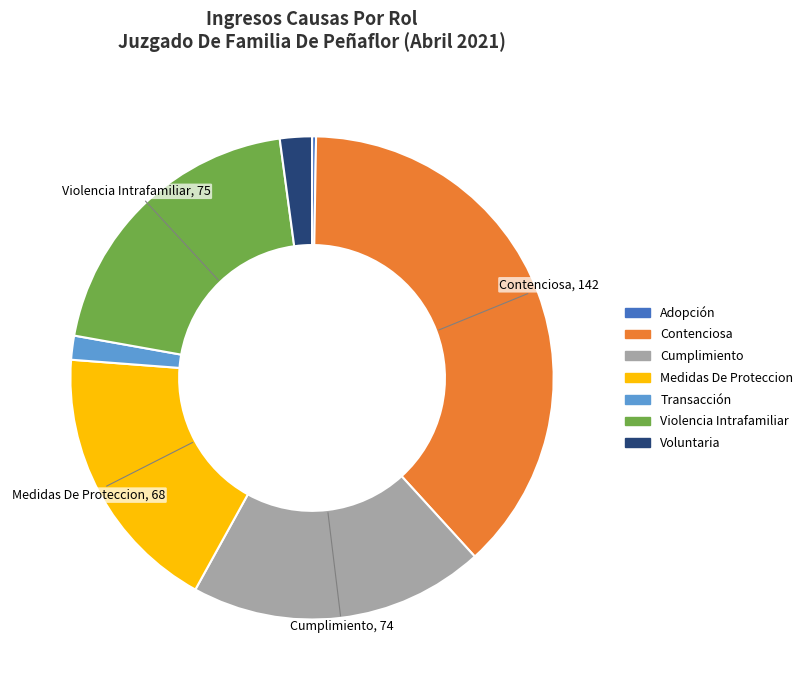

Is there a majority slice in this chart?

No